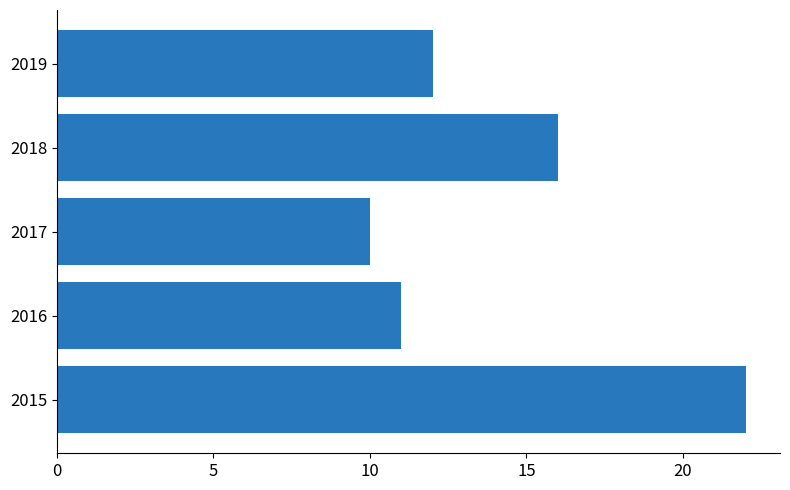

What is the difference between the maximum and second lowest values?

11